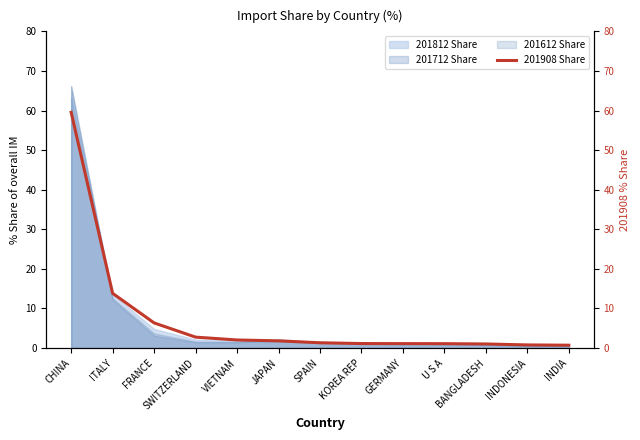

Rank the categories by value from highest to lowest.

CHINA, ITALY, FRANCE, SWITZERLAND, VIETNAM, JAPAN, SPAIN, KOREA REP, GERMANY, U S A, BANGLADESH, INDONESIA, INDIA